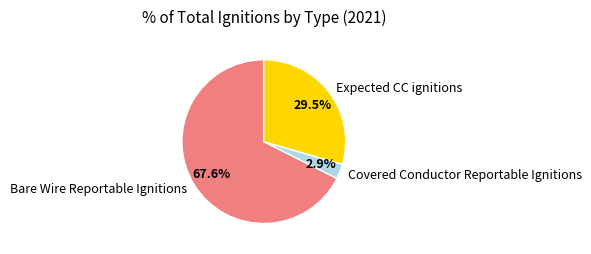

What is the total percentage of Covered Conductor Reportable Ignitions and Expected CC ignitions?

32.4%